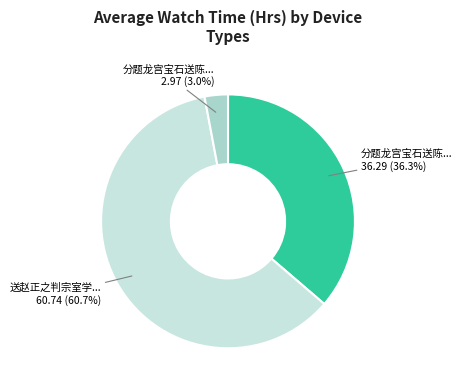

Is there a majority slice in this chart?

Yes